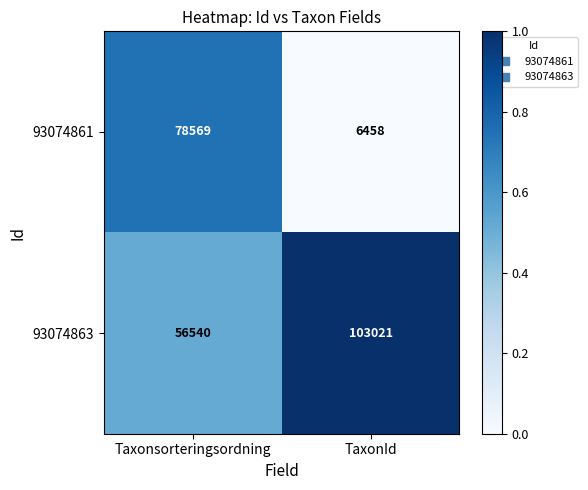

What is the sum of the 93074863 values at Taxonsorteringsordning and TaxonId?

159561